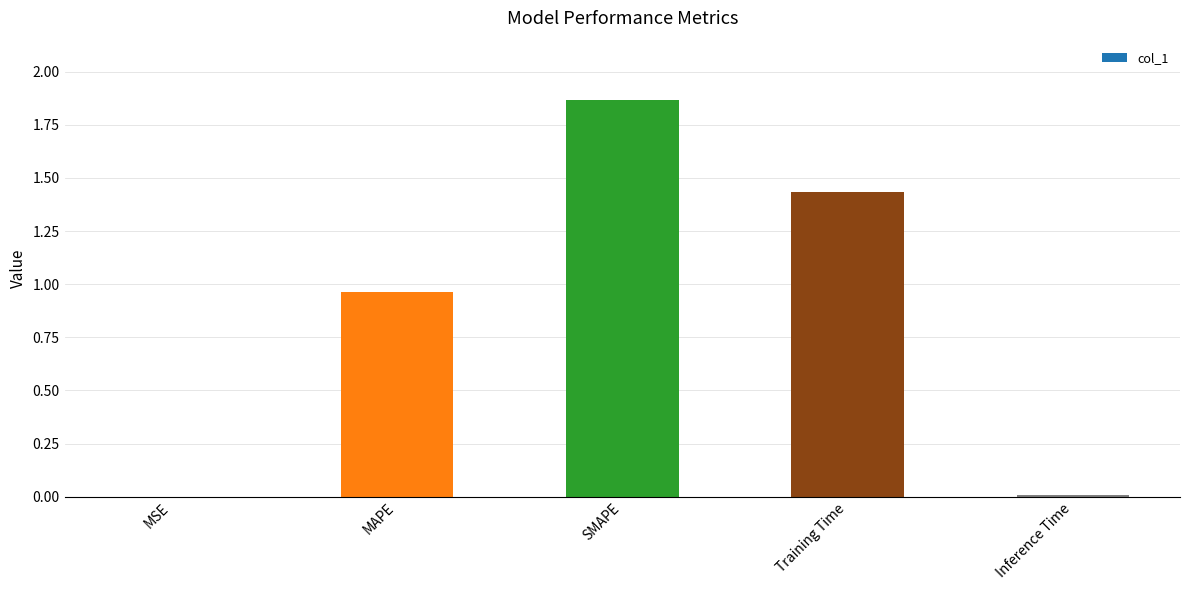

The chart shows a value of 0.5 at Training Time. True or false?

False